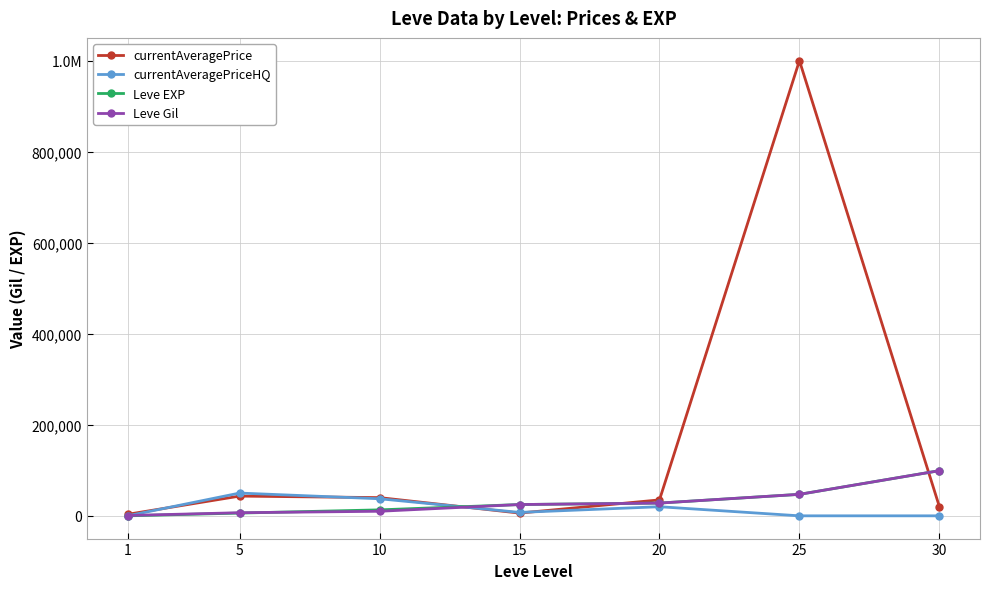

After their last crossing, which series has the higher values: Leve EXP or Leve Gil?

Leve EXP